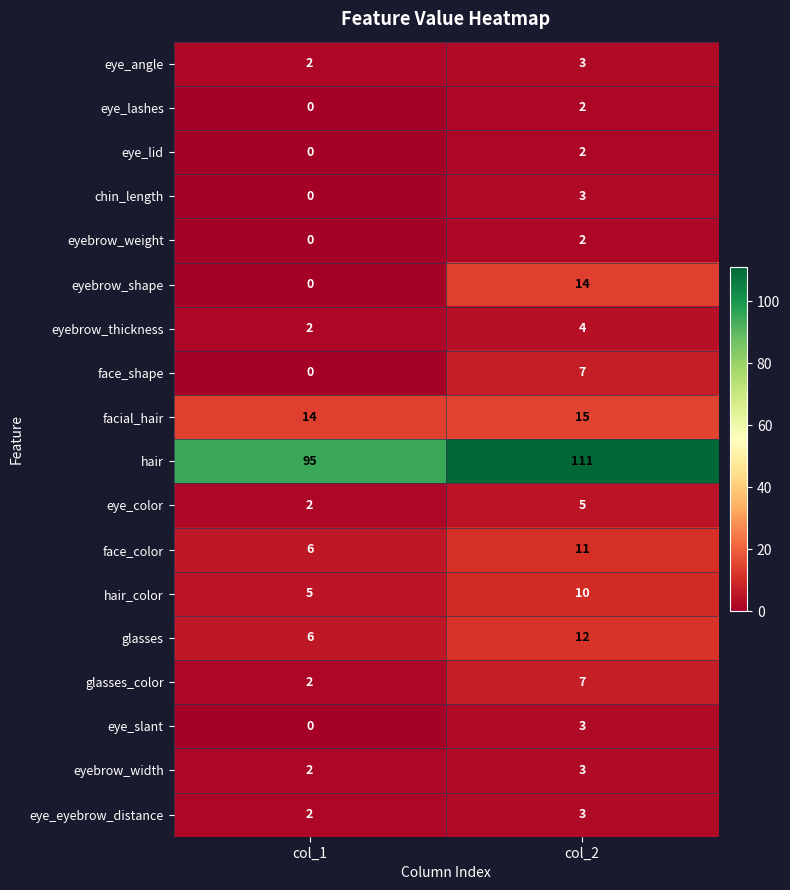

What is the maximum value for hair_color?

10